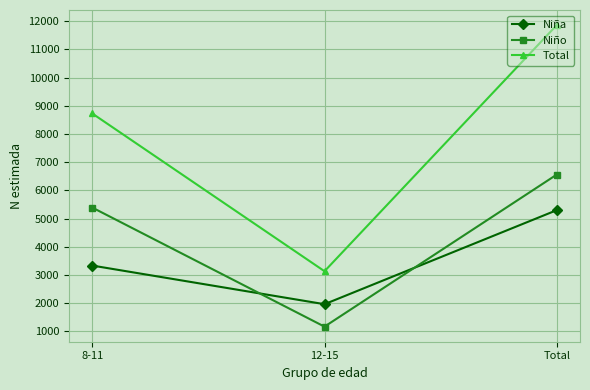

What is the sum of the Total values at 8-11 and 12-15?

11864